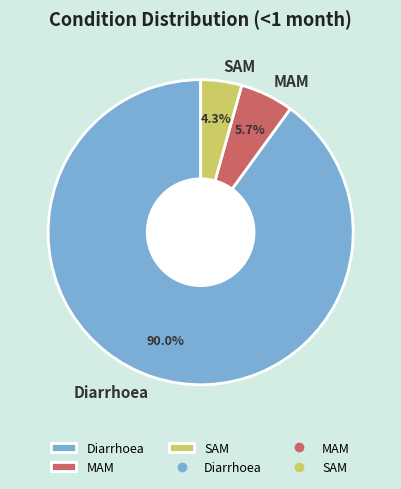

The MAM slice represents 6% of the pie. True or false?

True